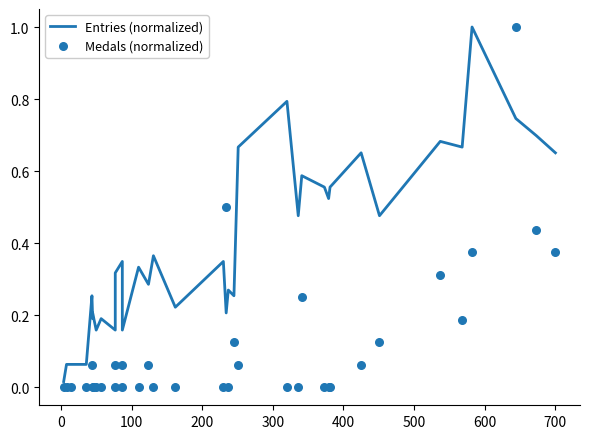

Which series reaches the minimum Y coordinate?

Medals (normalized)